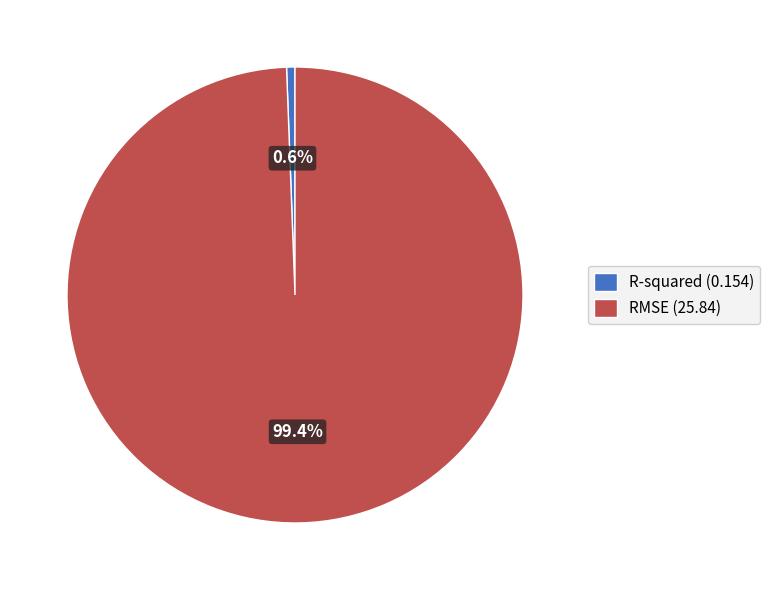

How many segments does this pie chart have?

2